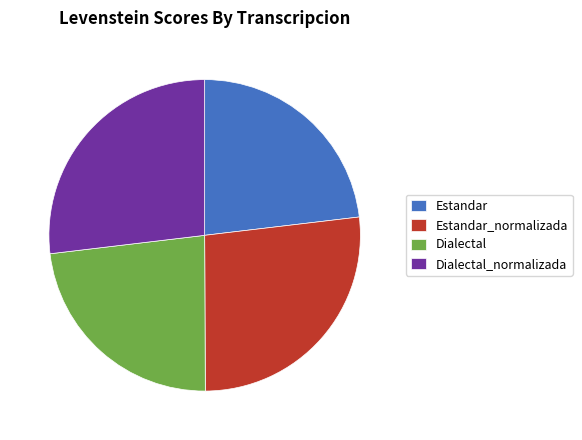

Count the number of slices in the pie.

4